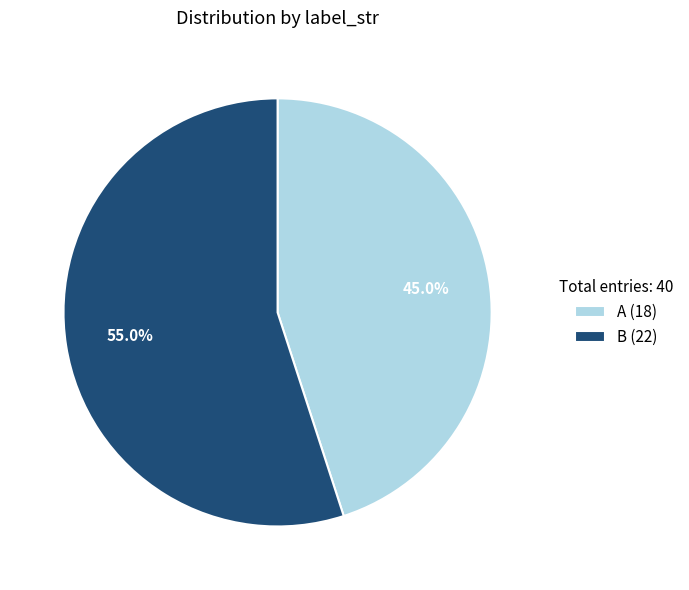

Is there a majority slice in this chart?

Yes